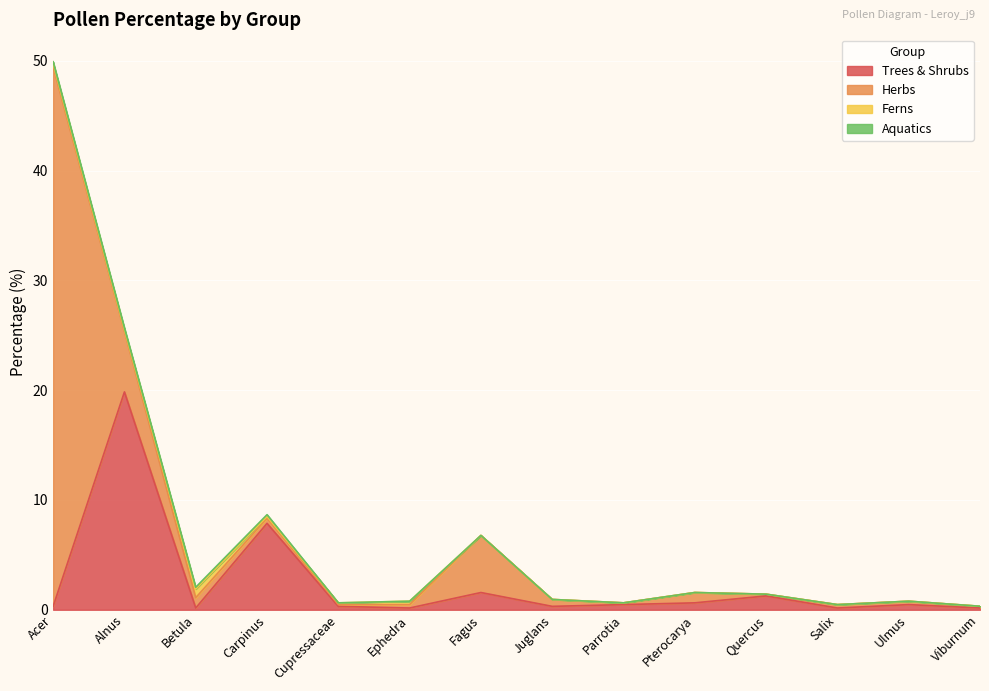

Which series changed the most between Acer and Carpinus?

Herbs